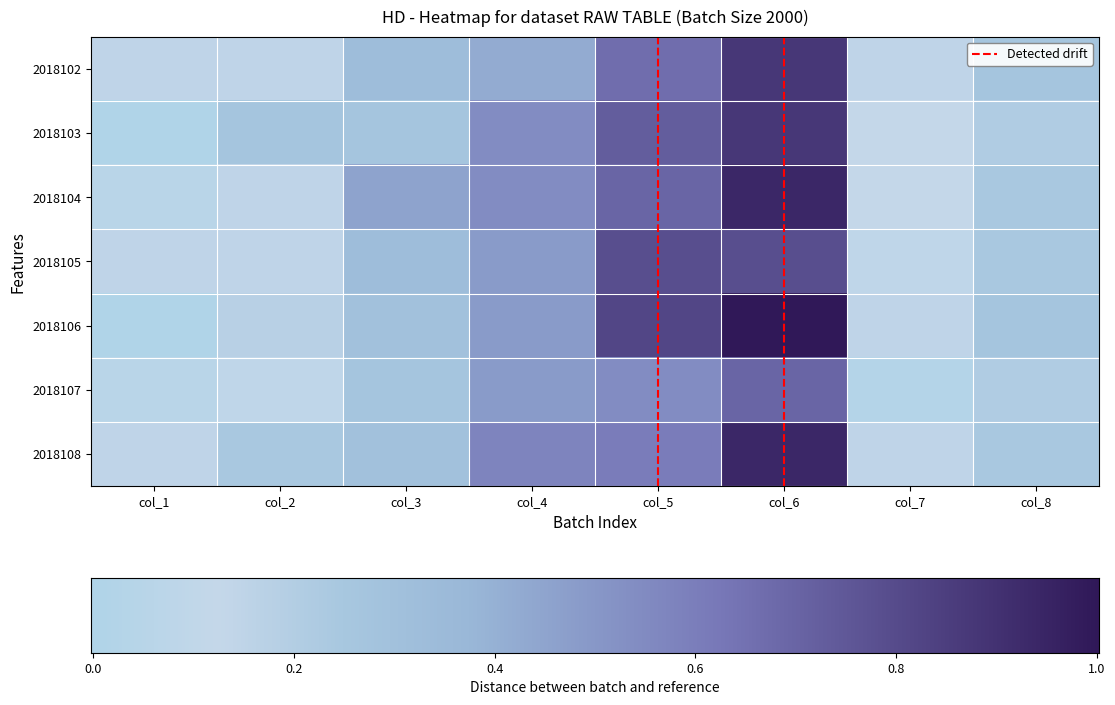

True or false: 2018104 has a value of 0.9 at col_6.

True